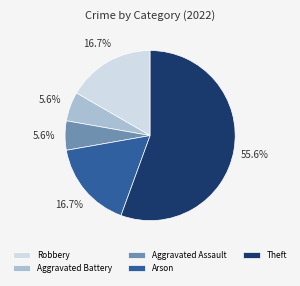

Which has a higher value, Aggravated Assault or Robbery?

Robbery